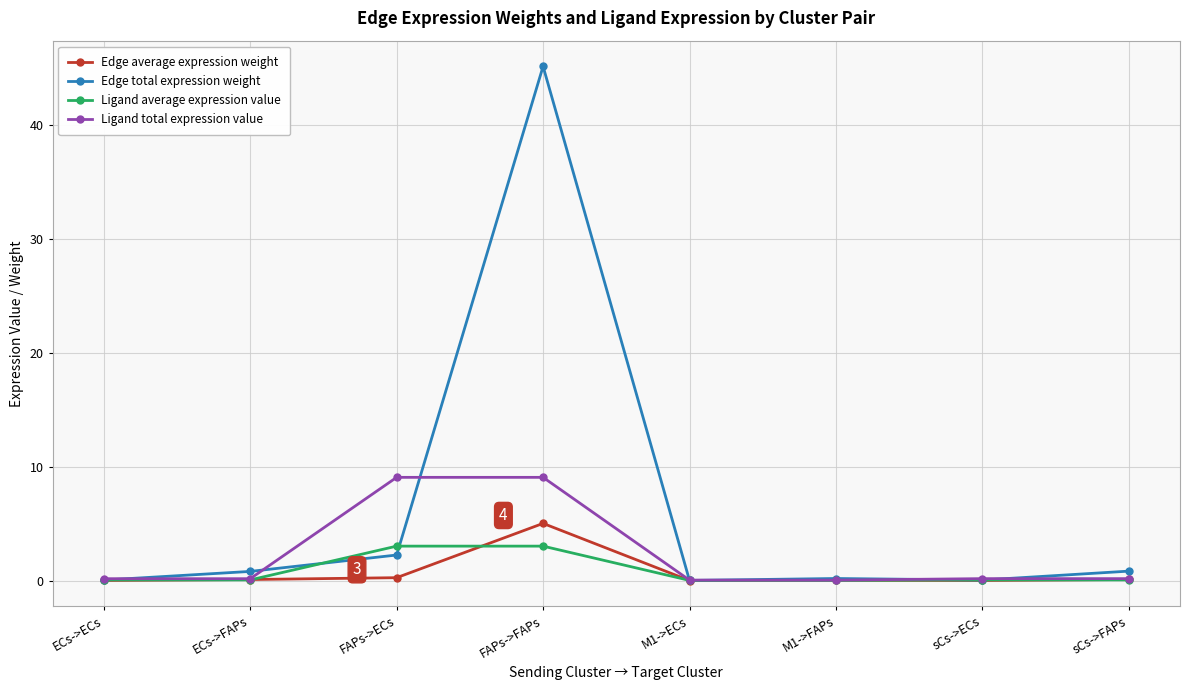

List the series in order of their peak value, highest first.

Edge total expression weight, Ligand total expression value, Edge average expression weight, Ligand average expression value